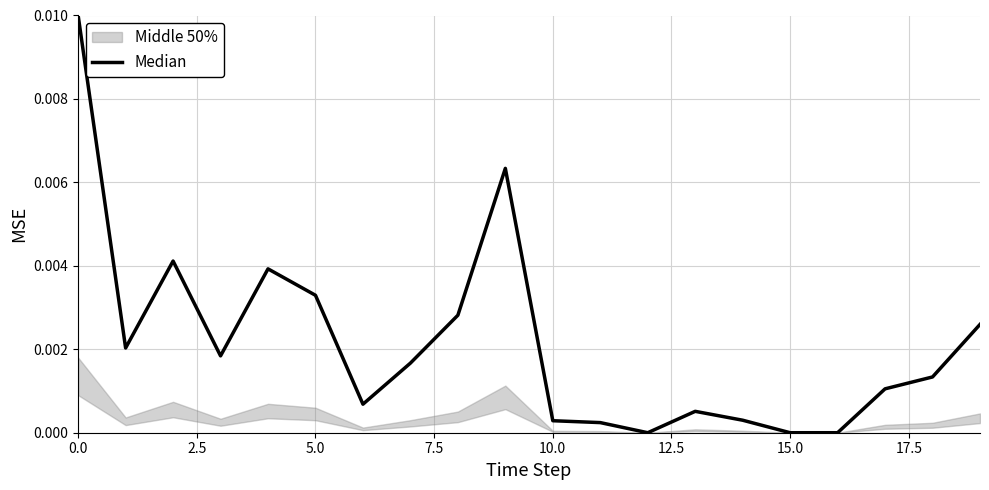

The chart shows a value of 0.0 at 7.5. True or false?

False